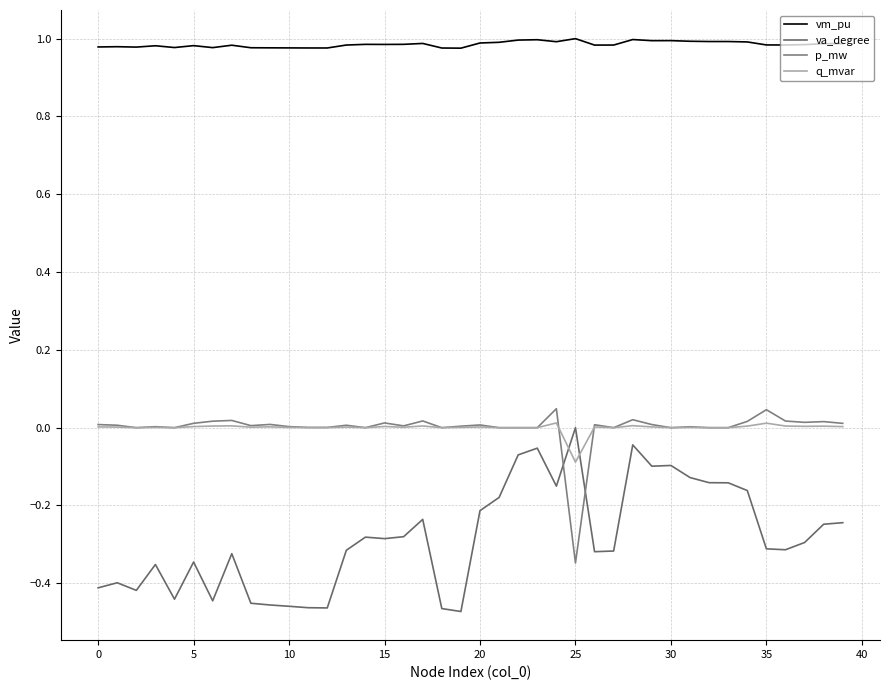

How many interior local valleys does the p_mw series have?

11